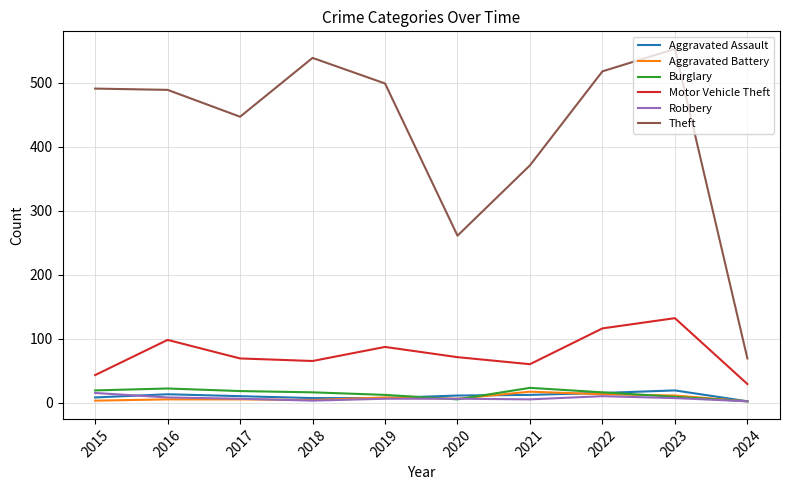

What is the highest value of the Burglary series?

23